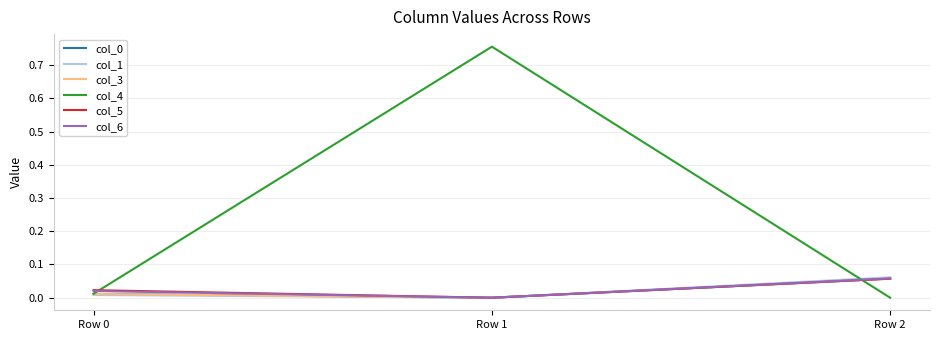

Which category has the highest value across all series?

Row 1